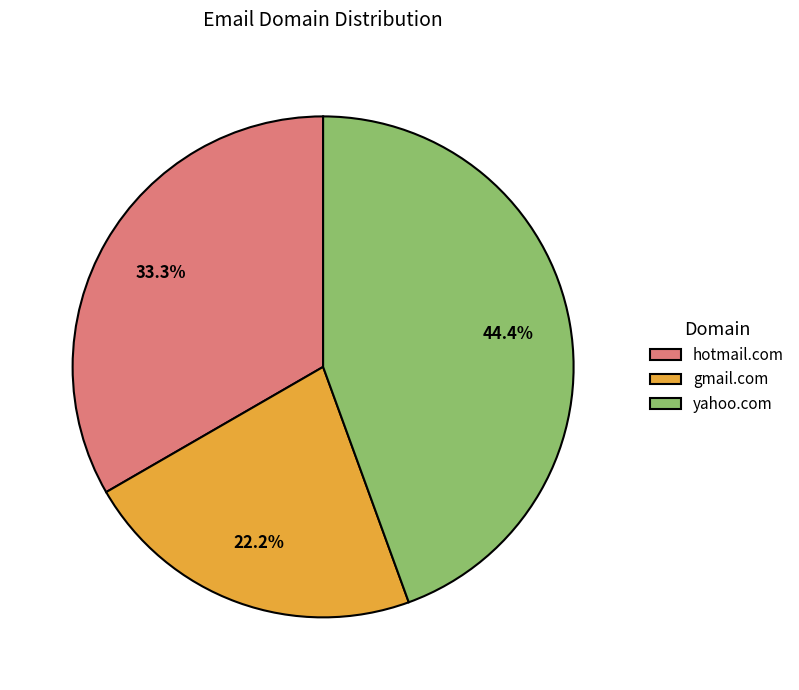

To the nearest percent, what is the difference between the hotmail.com and yahoo.com slice percentages?

11%